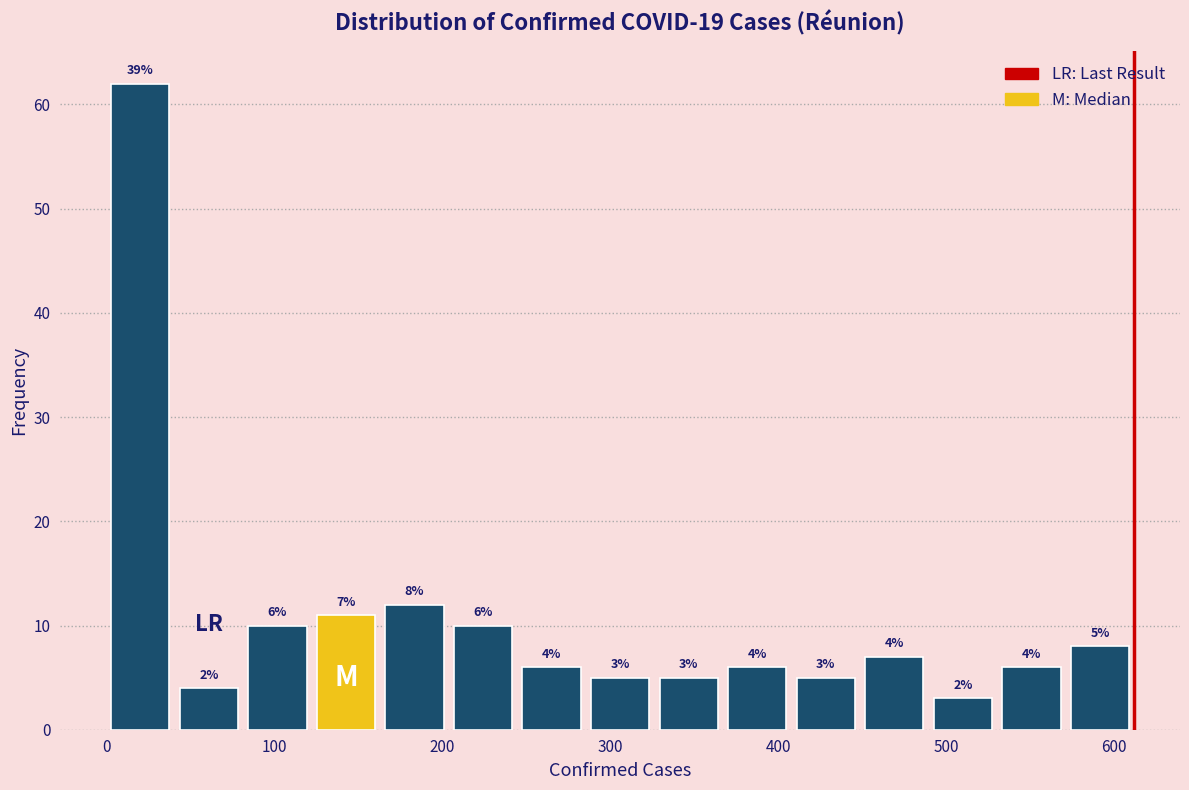

Over which range of the x-axis is the bar tallest?

0 to 40